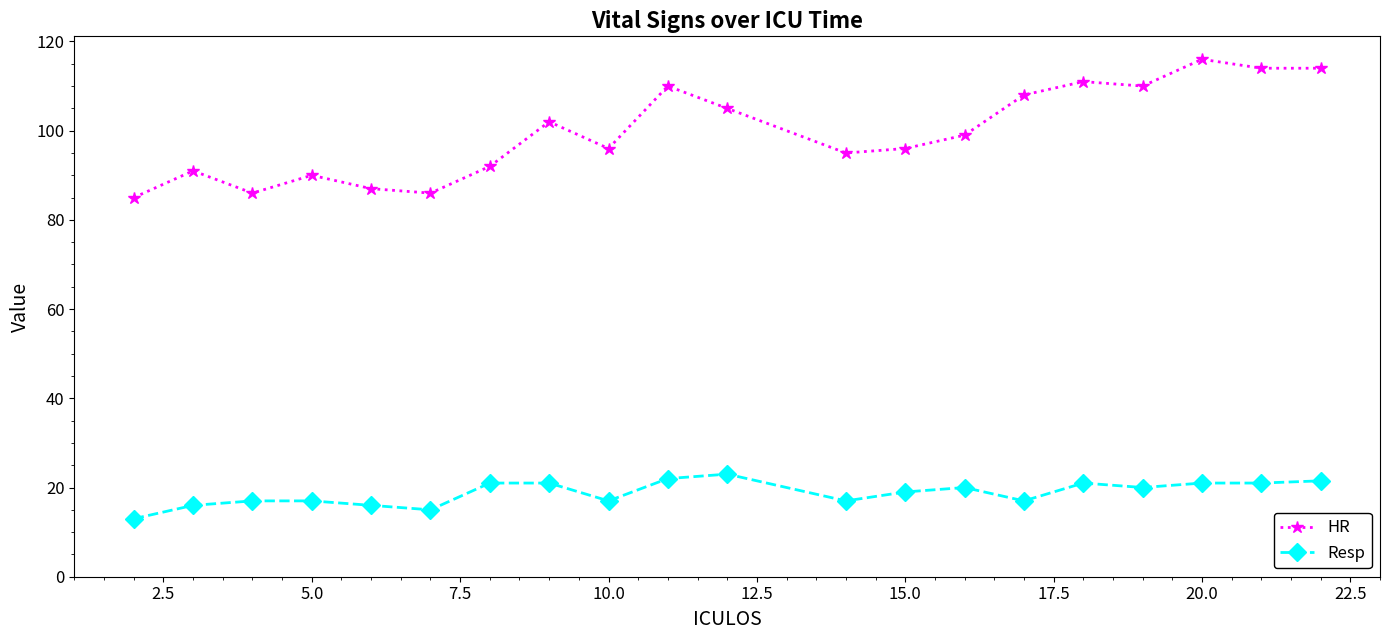

What is the minimum value shown in the chart?

13.0